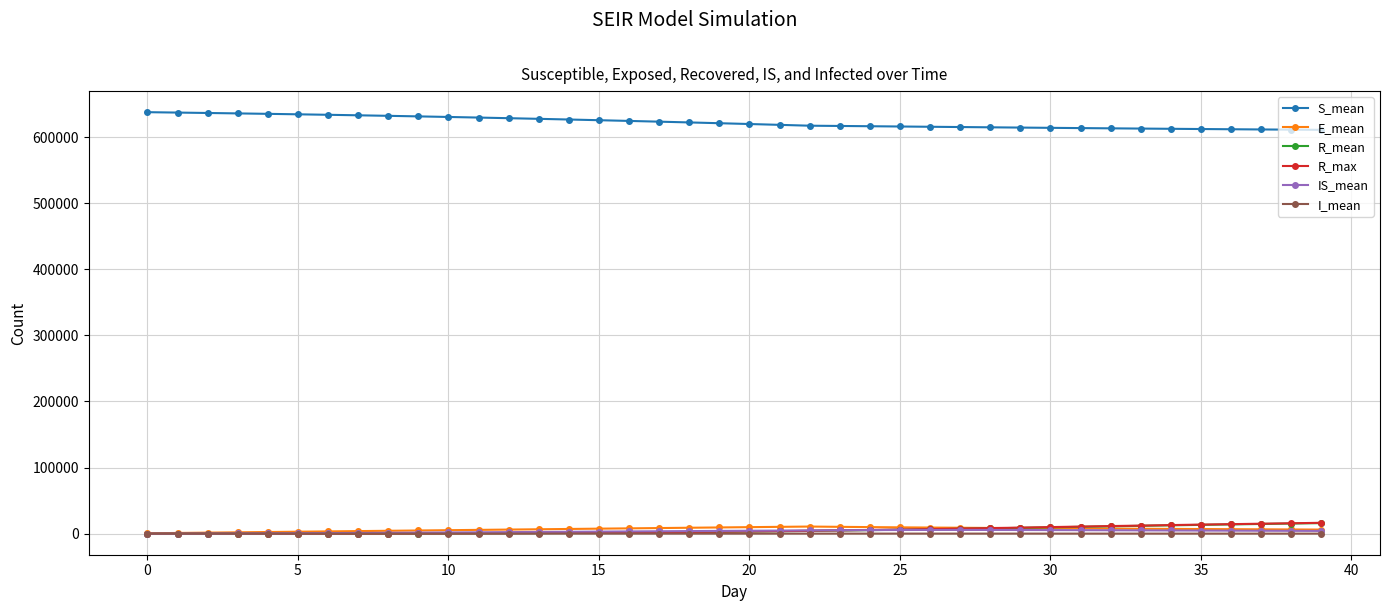

What is the value of the R_mean point at the 27th from the left?

6589.3